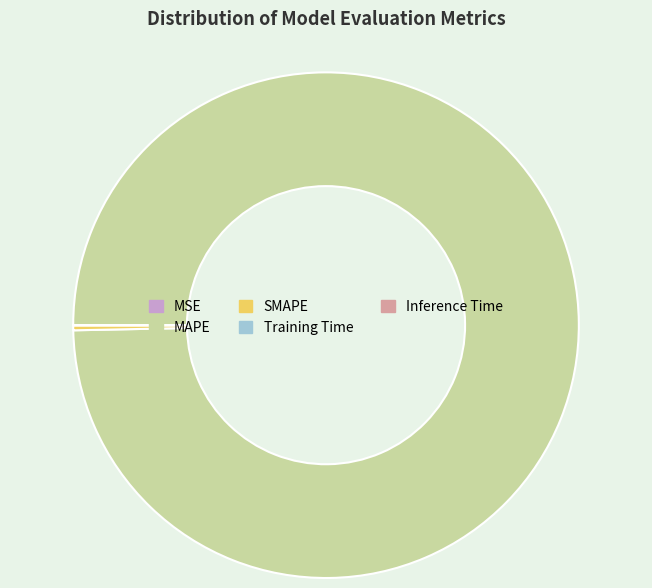

Which slice is the largest?

MAPE